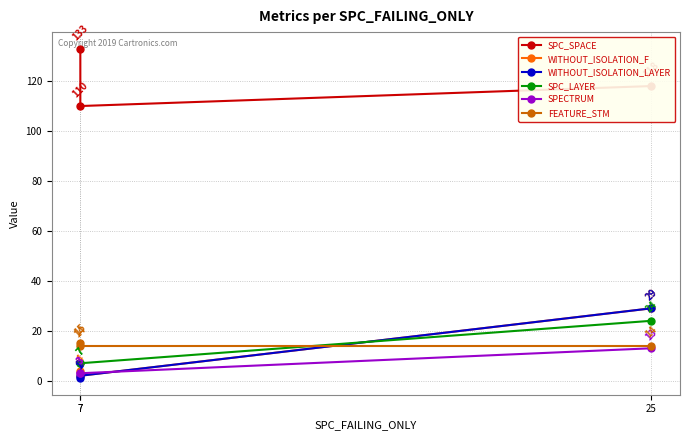

Does the chart display data point markers on the line(s)?

Yes